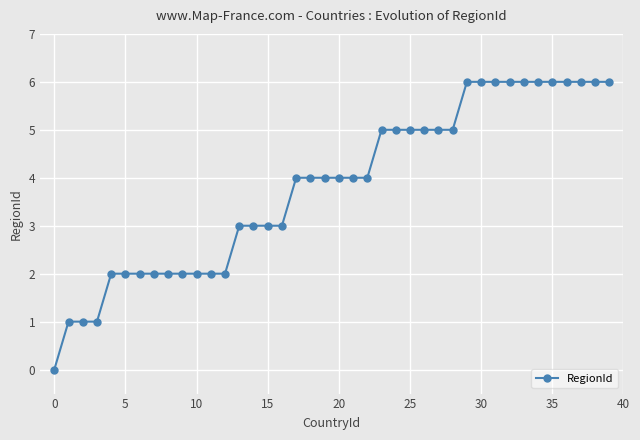

What is the greatest value displayed?

6